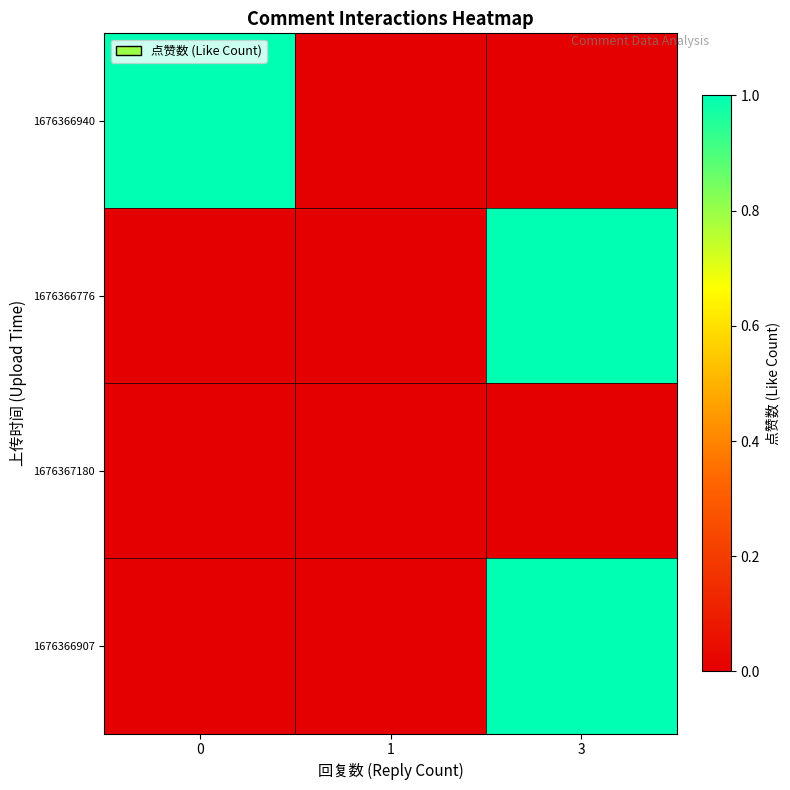

Which series has the largest range (max minus min)?

1676366940